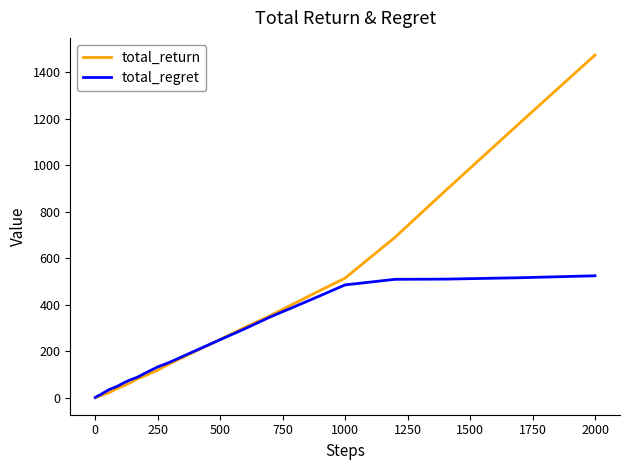

What is the maximum value shown in the chart?

1475.2